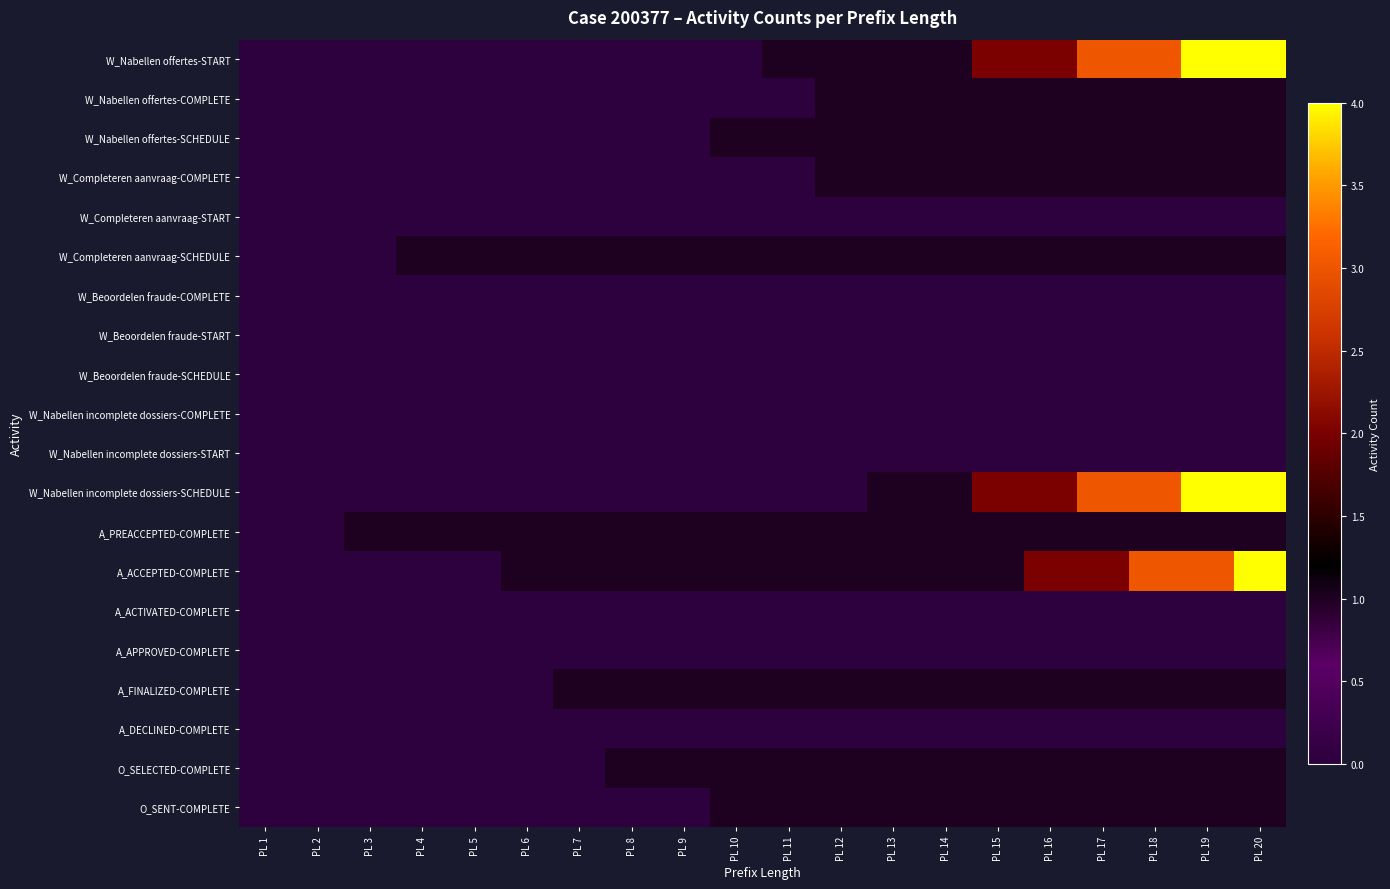

Which category has the highest value across all series?

PL 19